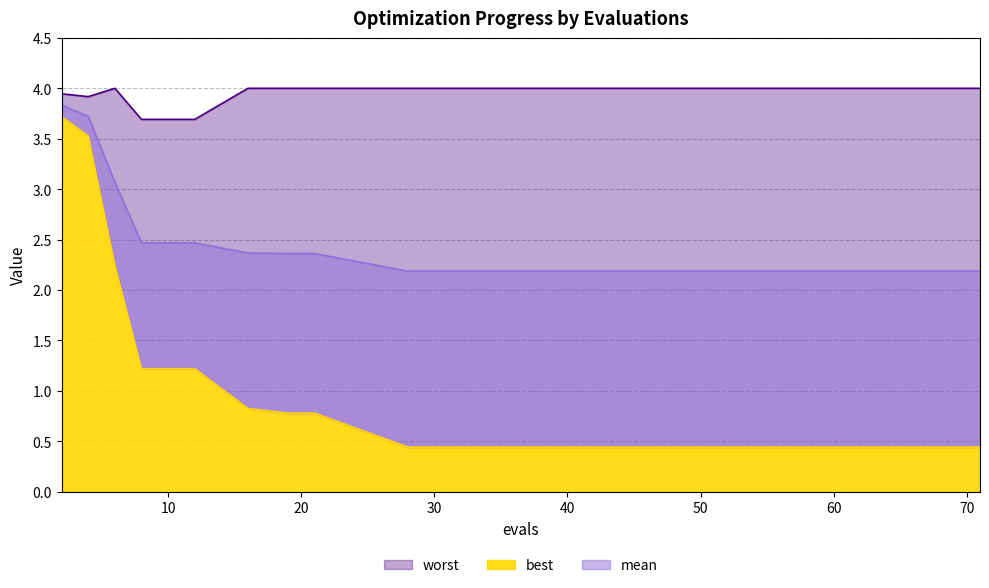

The worst series shows 4.0 at 16. True or false?

True